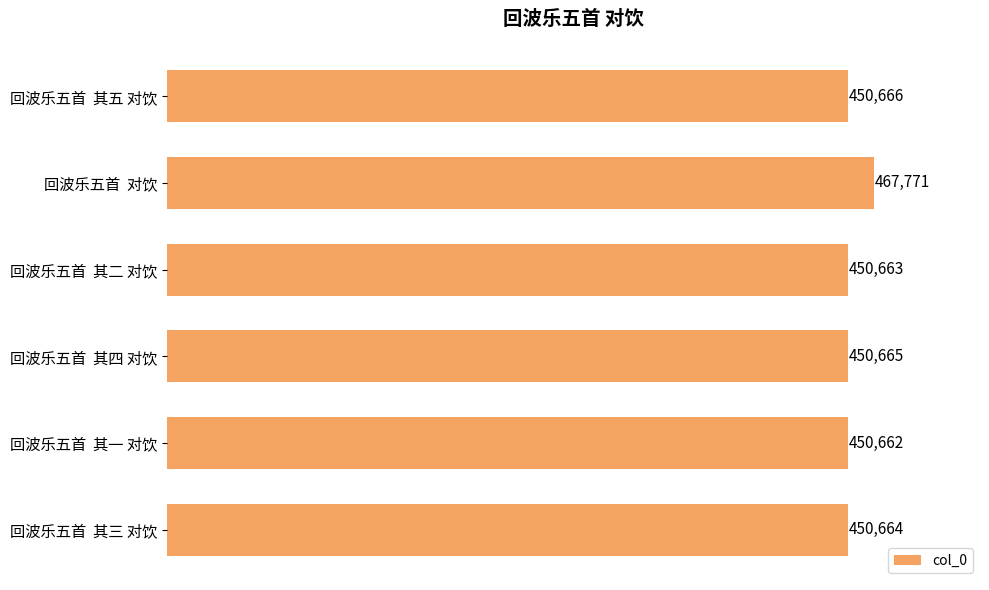

Rank the categories by value from lowest to highest.

回波乐五首  其一 对饮, 回波乐五首  其二 对饮, 回波乐五首  其三 对饮, 回波乐五首  其四 对饮, 回波乐五首  其五 对饮, 回波乐五首  对饮